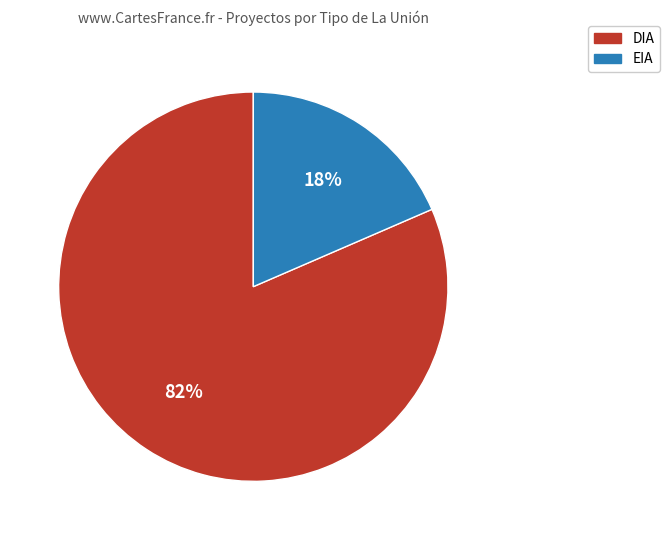

Is the sum of EIA and DIA greater than half?

Yes